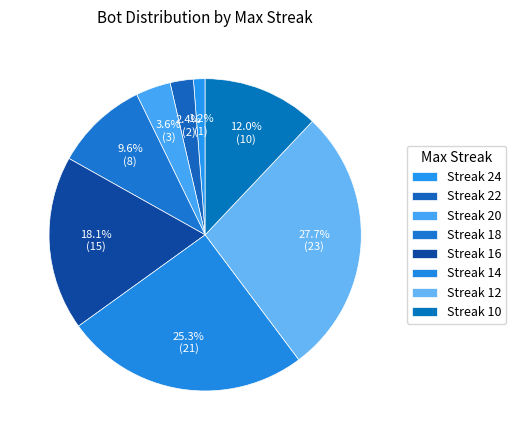

Count the number of slices in the pie.

8